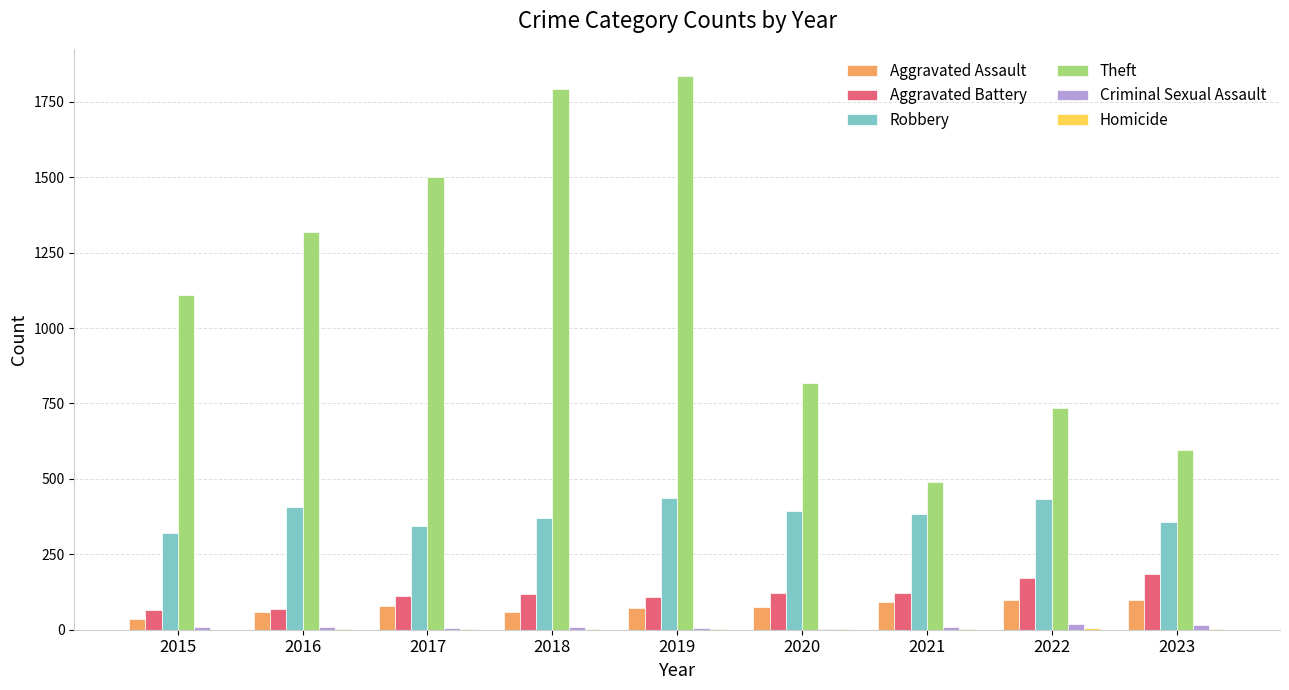

Are the bars horizontal?

No